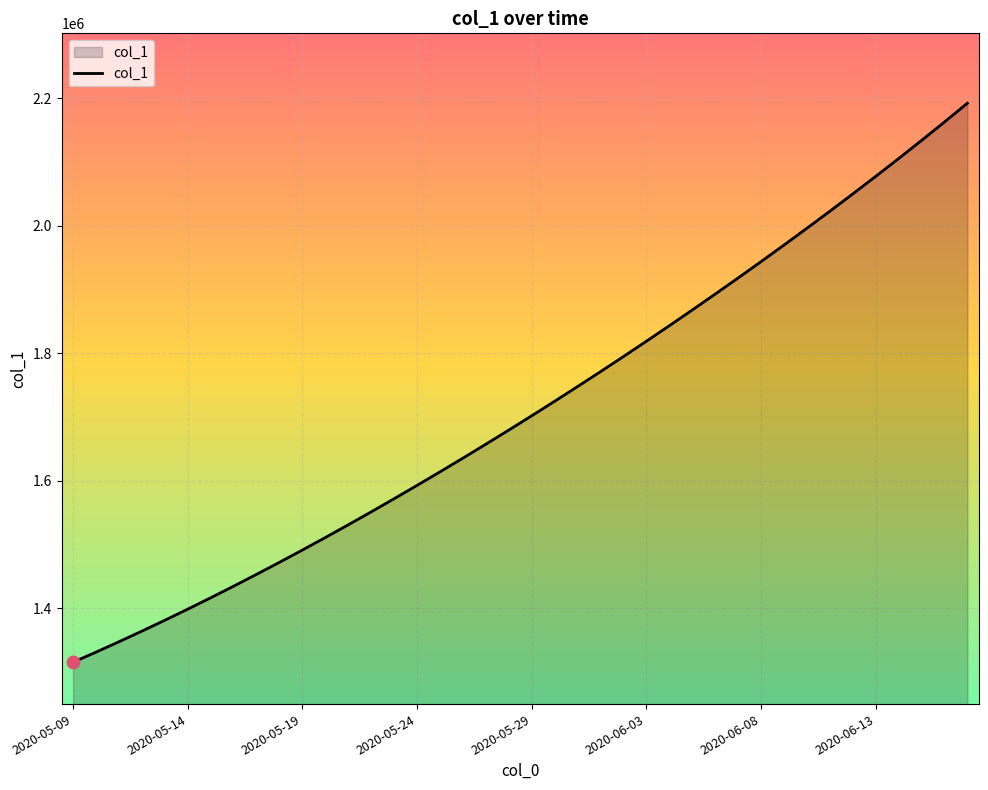

What is the maximum value shown in the chart?

2192471.5